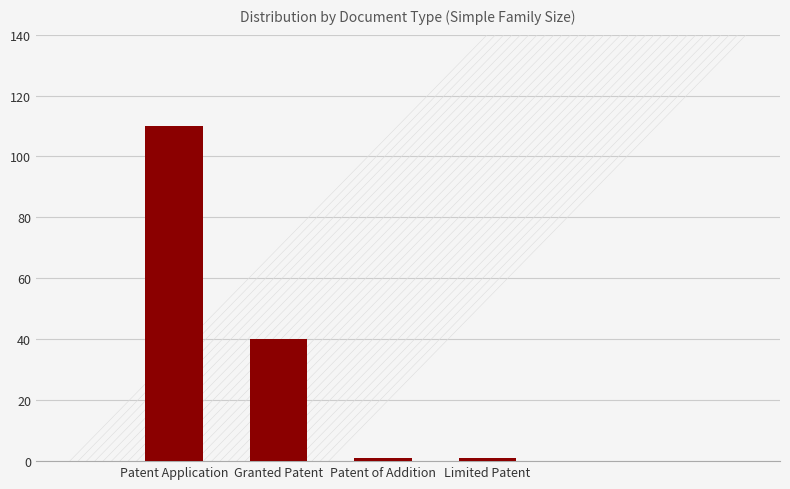

The value at Patent Application is 188. True or false?

False